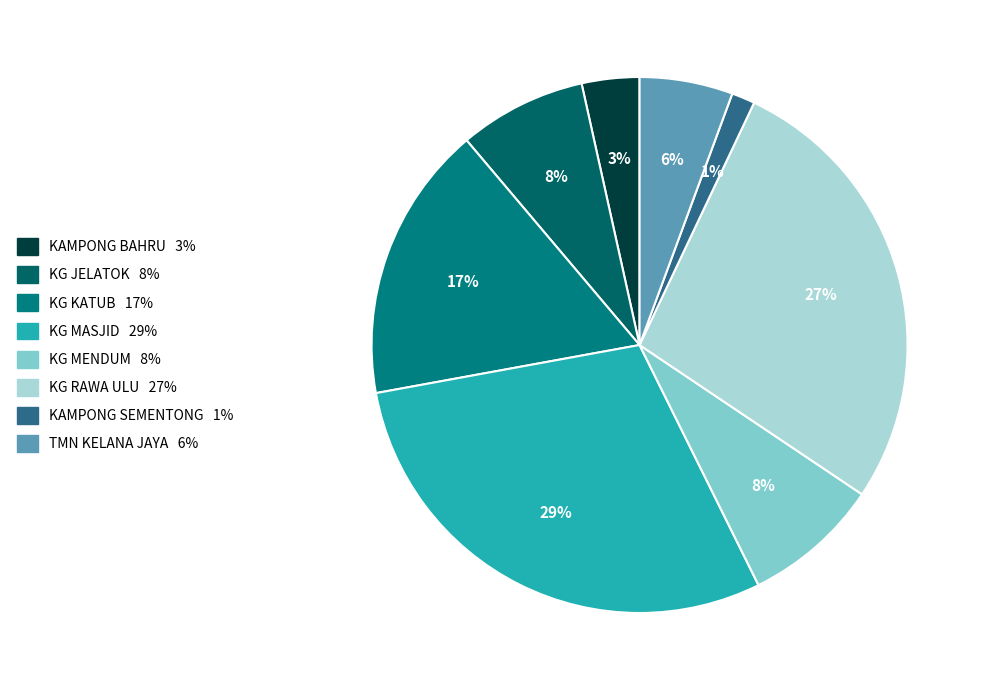

Count the number of slices in the pie.

8